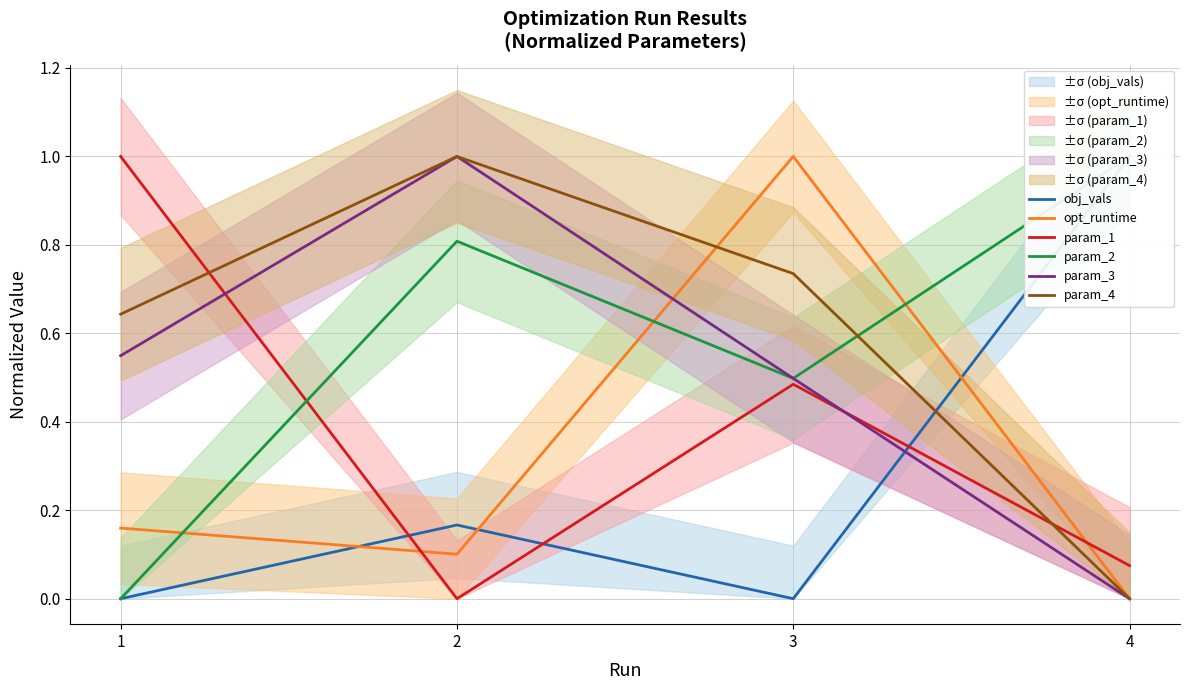

What is the value of the param_2 point at the 4th from the left?

1.0